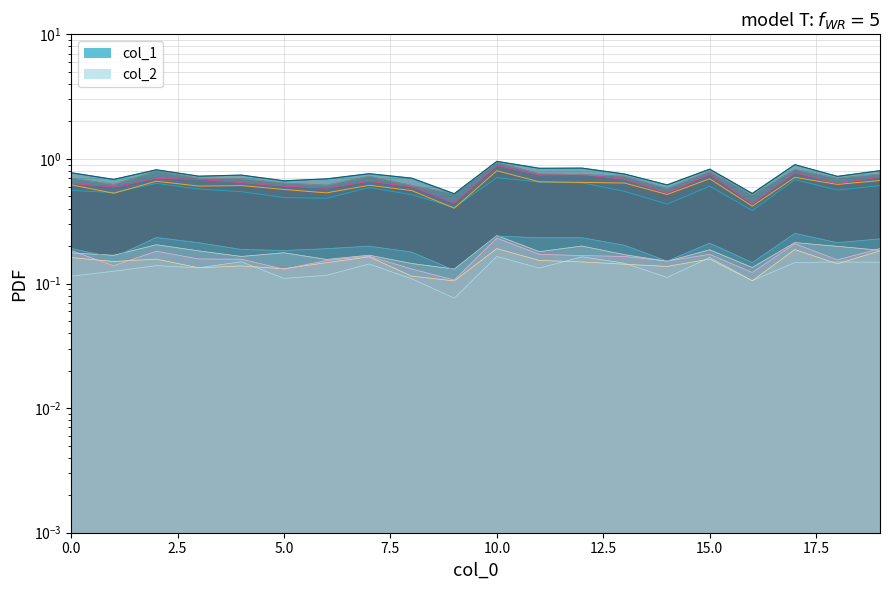

How many points are lower than both their immediate neighbors (excluding endpoints)?

8